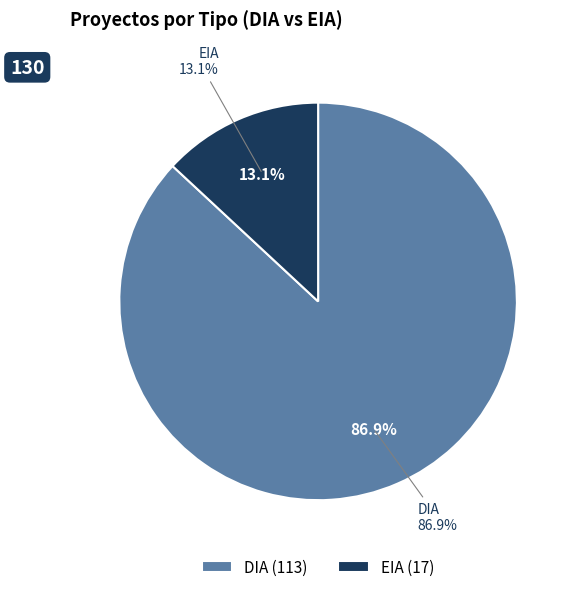

To the nearest percent, what is the difference between the EIA and DIA slice percentages?

74%